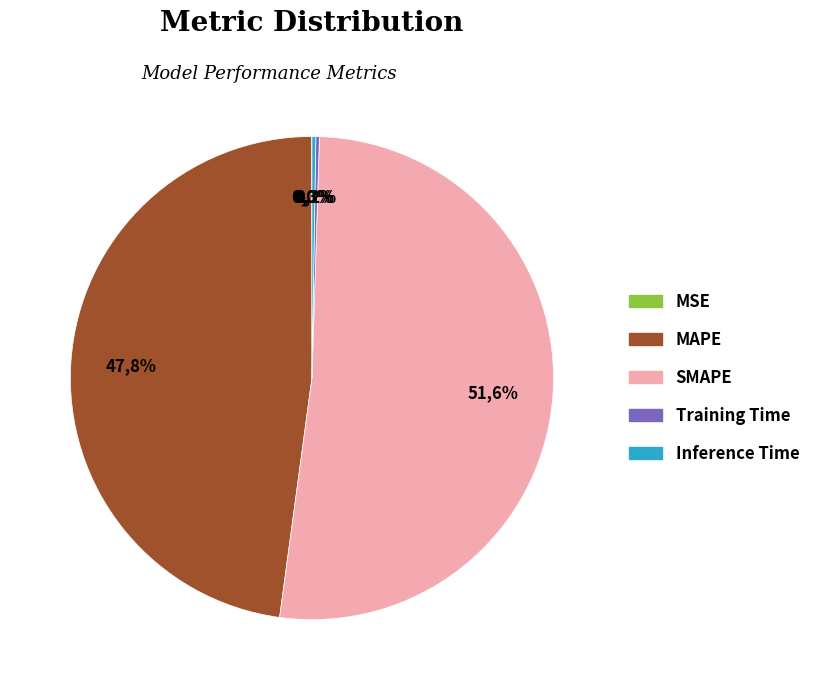

Which slice is the smallest?

MSE